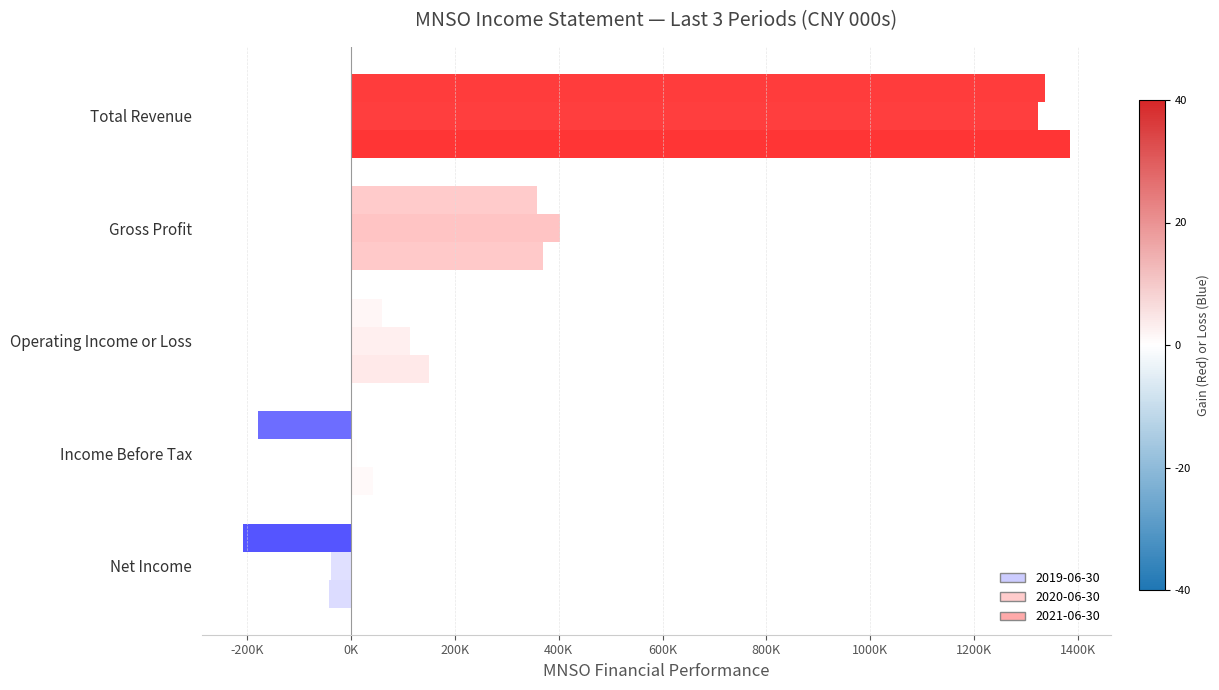

Which category has the lowest value in the 2020-06-30 series?

Net Income